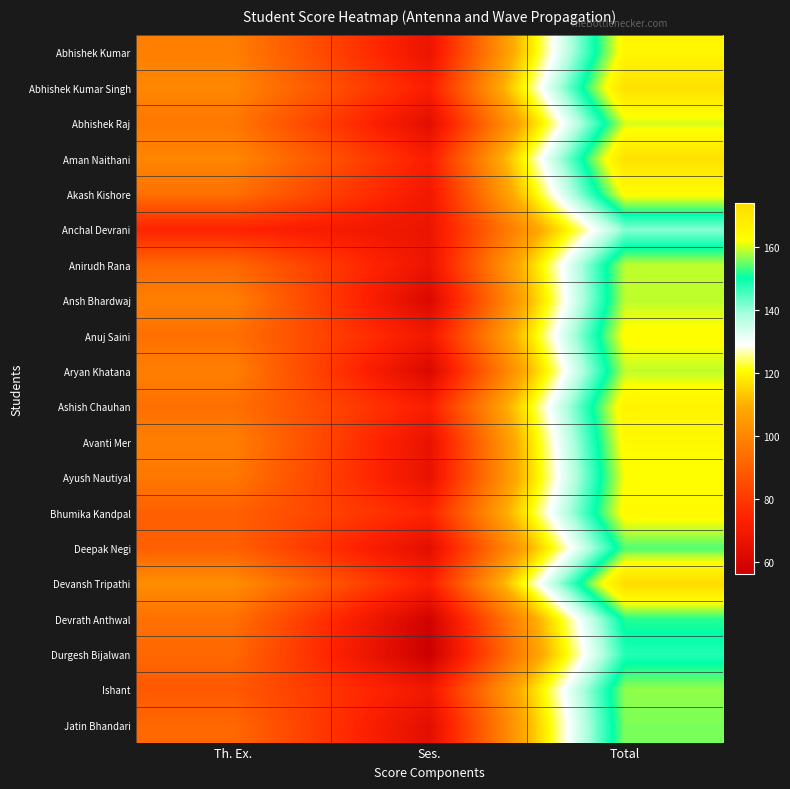

How many categories are shown in the chart?

3